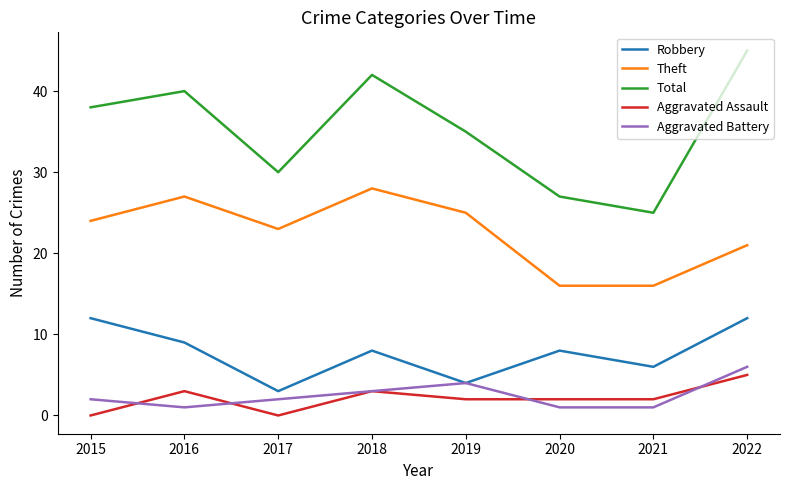

True or false: Theft and Total intersect in this chart.

False